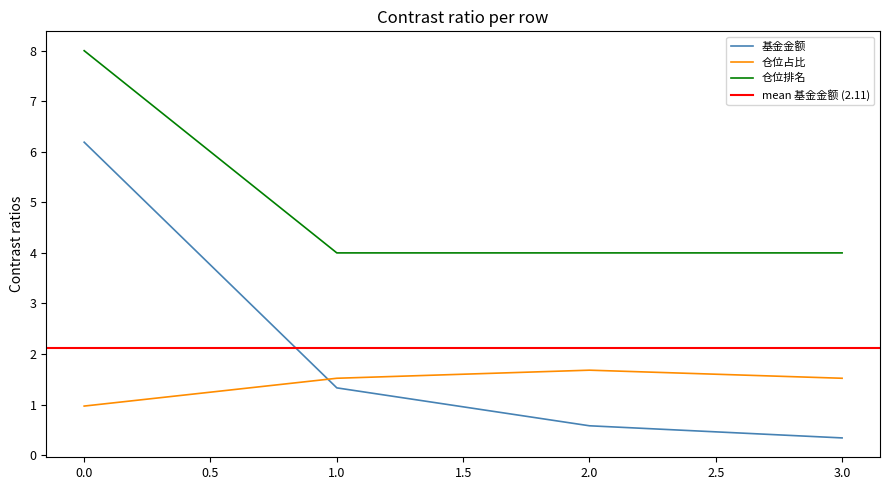

List the series in order of their overall mean, lowest first.

仓位占比, 基金金额, 仓位排名